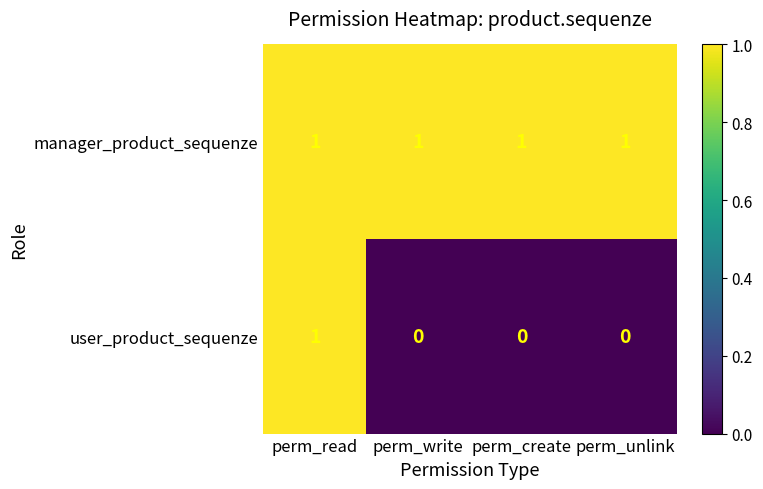

Rank the series by their average value, from lowest to highest.

user_product_sequenze, manager_product_sequenze